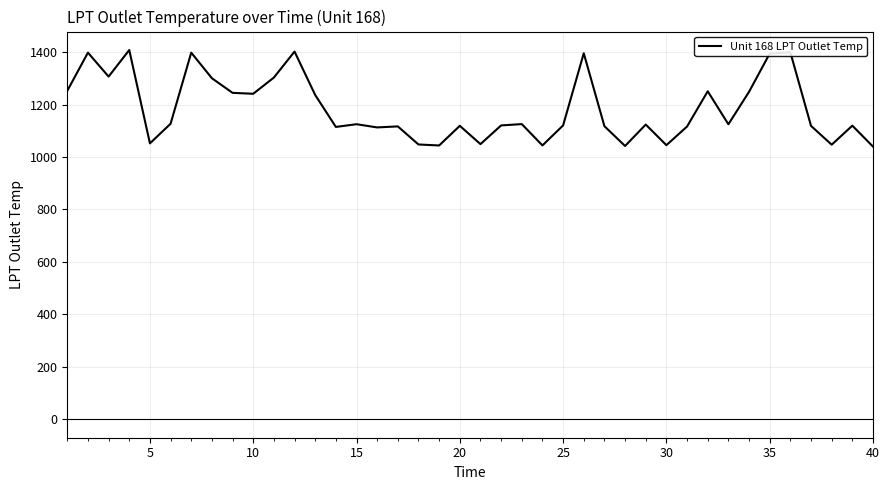

True or false: there are more than 0 points higher than both neighbors.

True